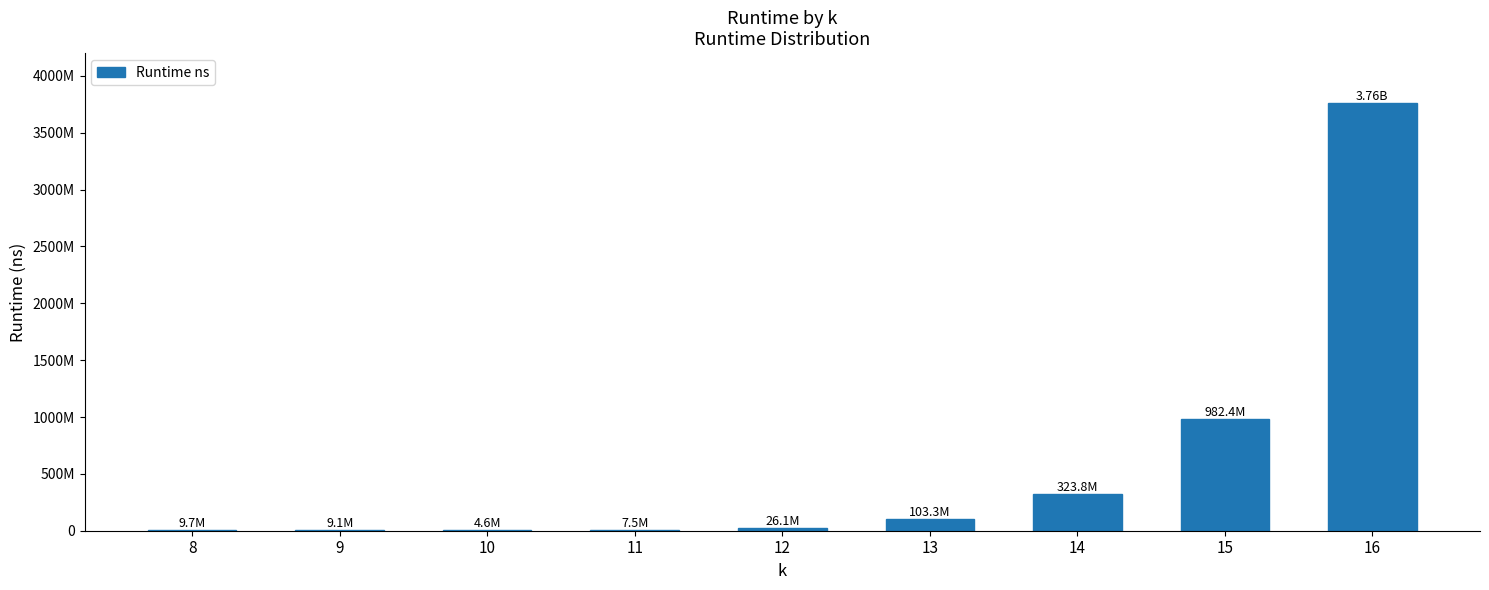

What is the value of the 6th bar from the left?

103257228